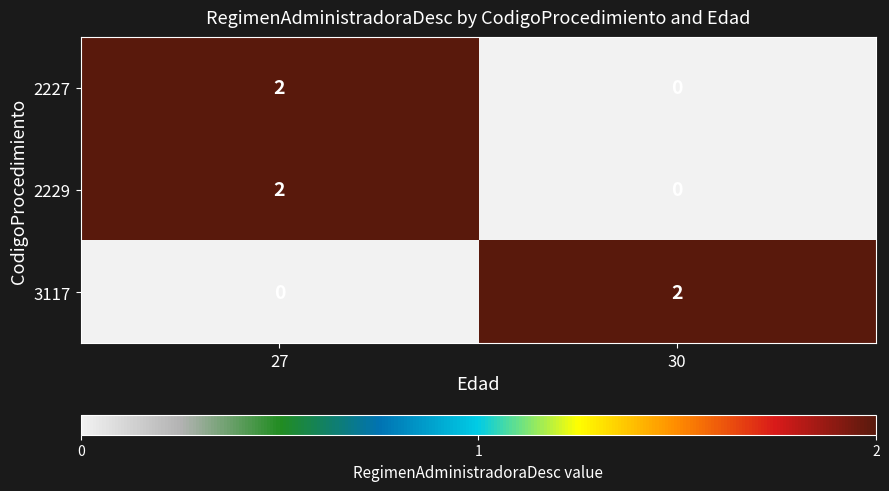

Rank the categories by 2229 value from lowest to highest.

30, 27